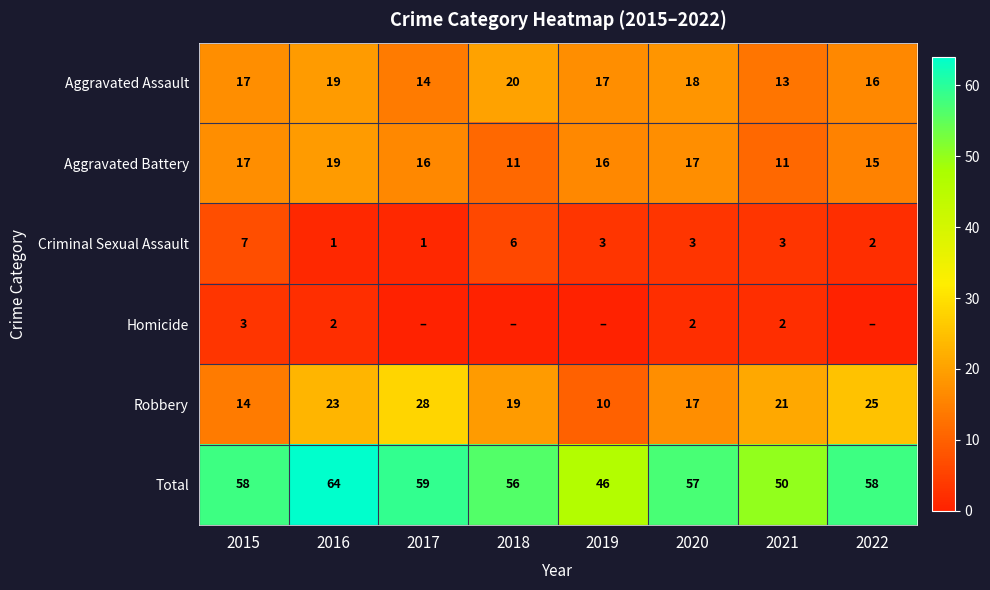

Where is Robbery nearest to the value 19?

2018